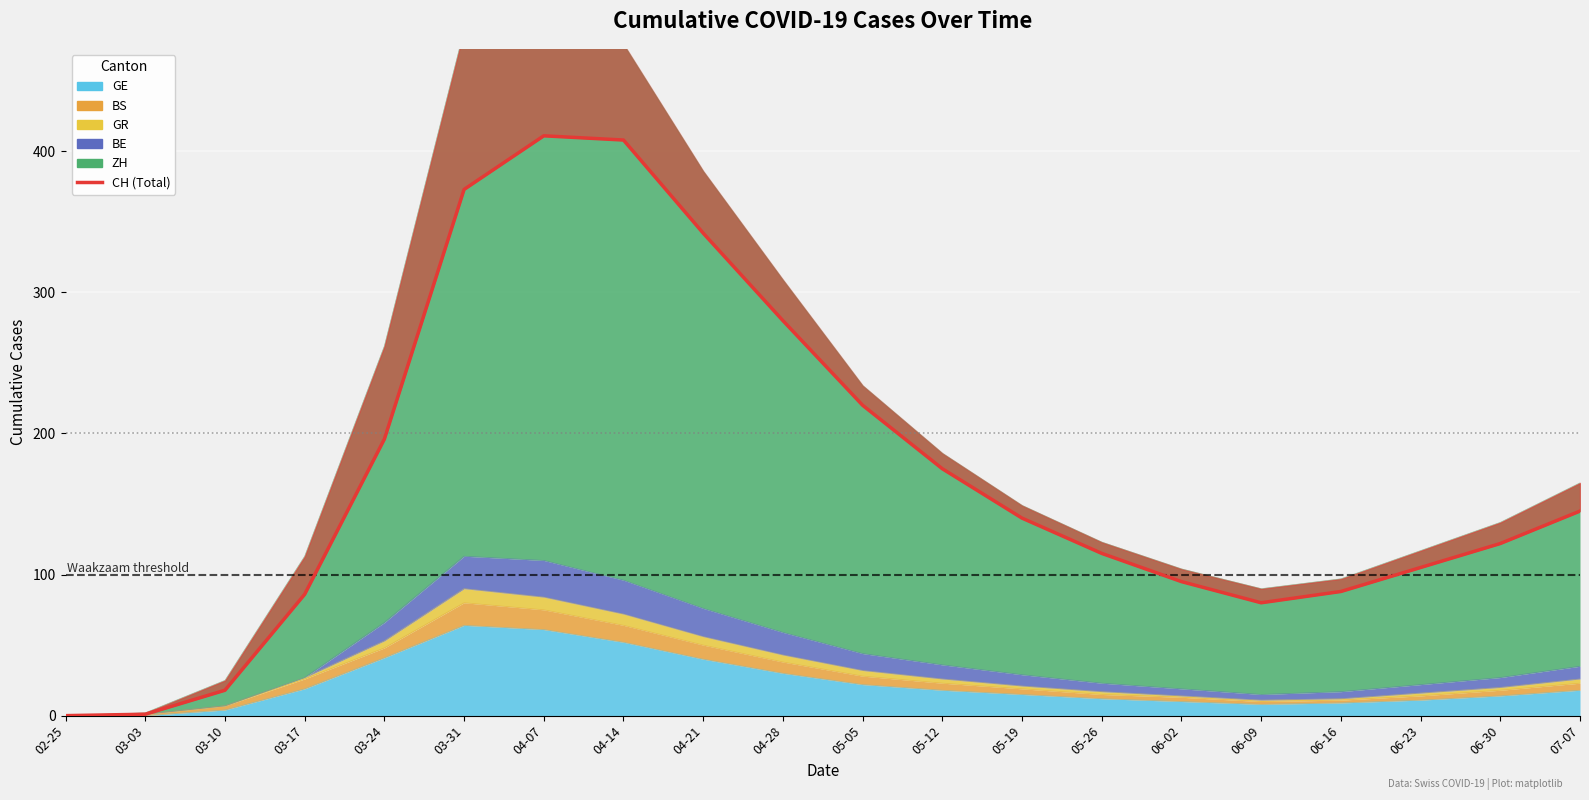

Approximately how many times larger is the value at 03-17 compared to 06-09?

1.1